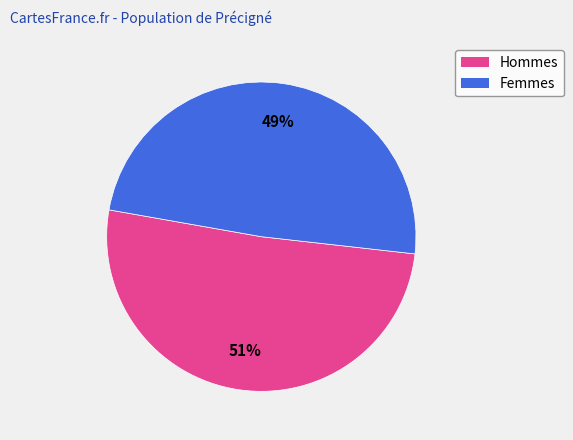

Which slice is the largest?

Hommes